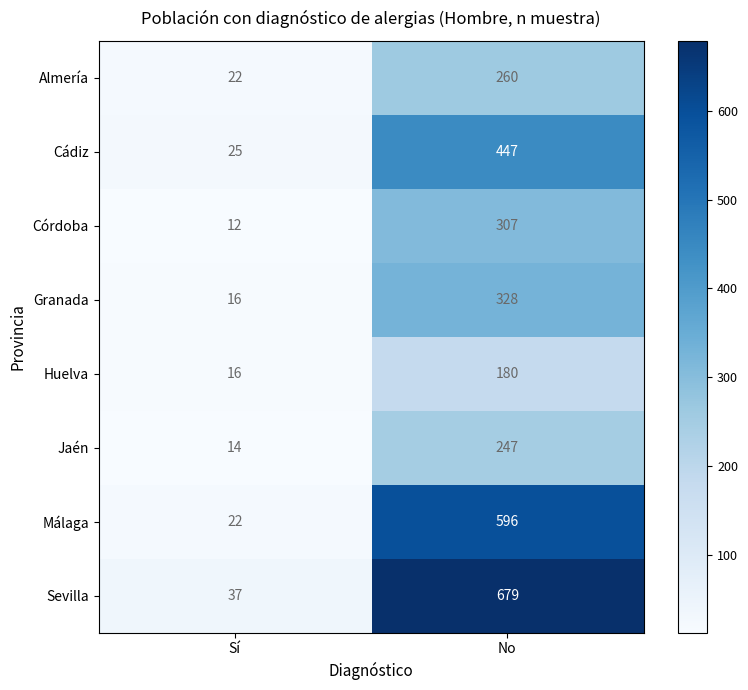

Which series has the largest range (max minus min)?

Sevilla